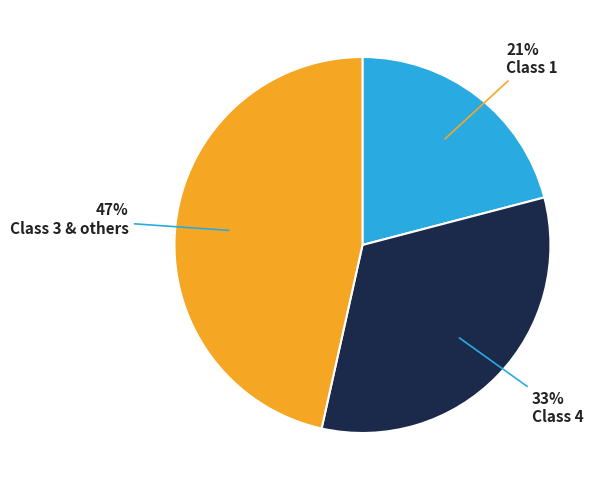

To the nearest percent, what is the difference between the largest and smallest slice percentages?

26%